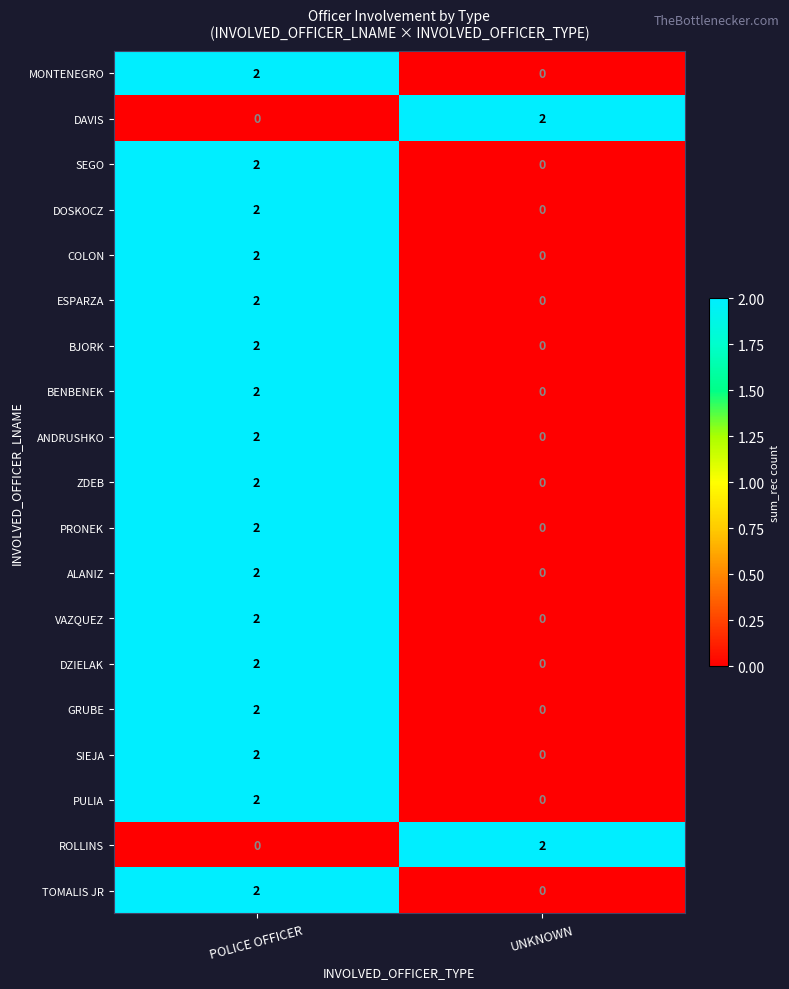

What is the spread (max minus min) of values at UNKNOWN?

2